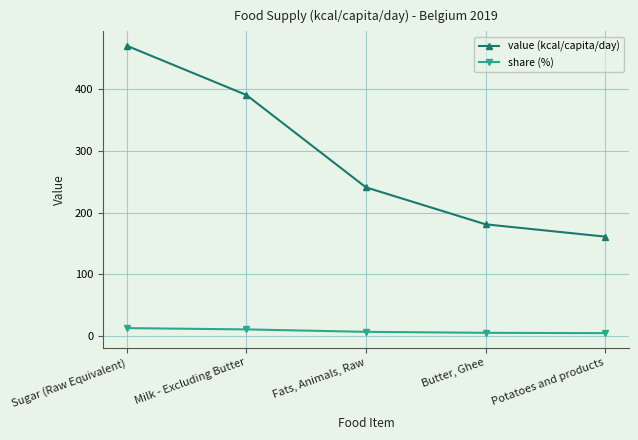

Count the number of categories in the chart.

5